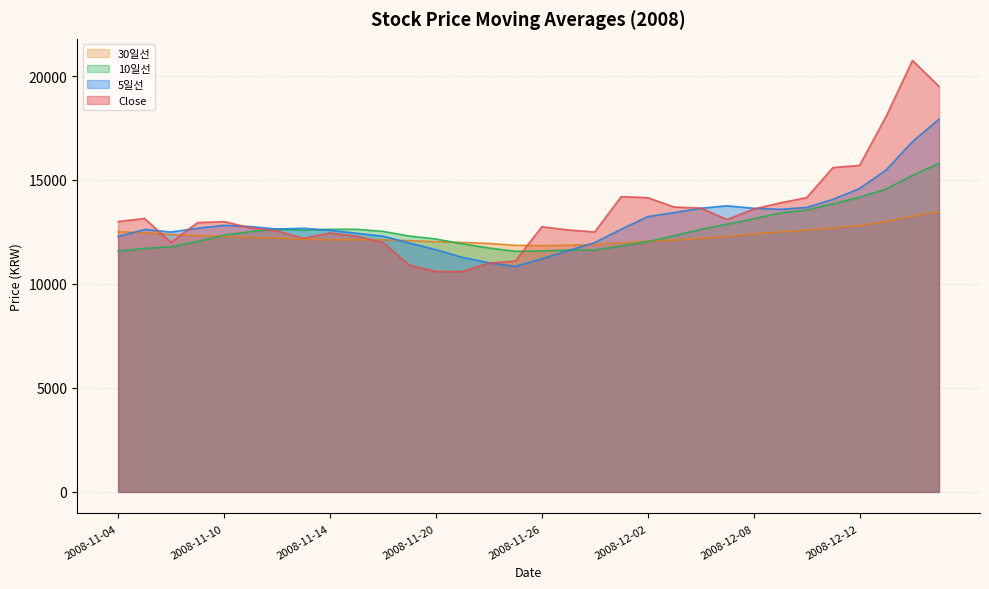

What is the difference between the second highest and second lowest values in the 30일선 series?

1405.0